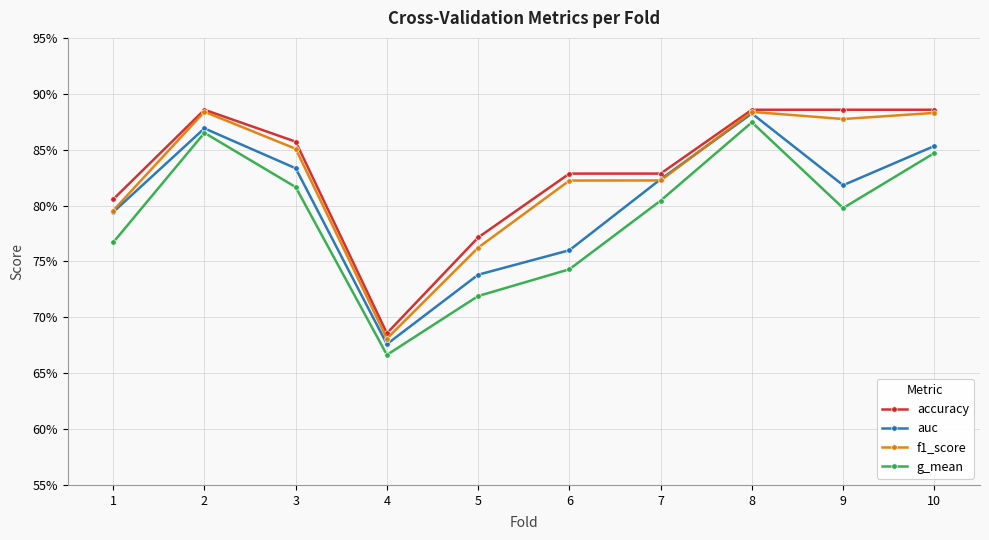

What are all the series names shown in the legend?

accuracy, auc, f1_score, g_mean